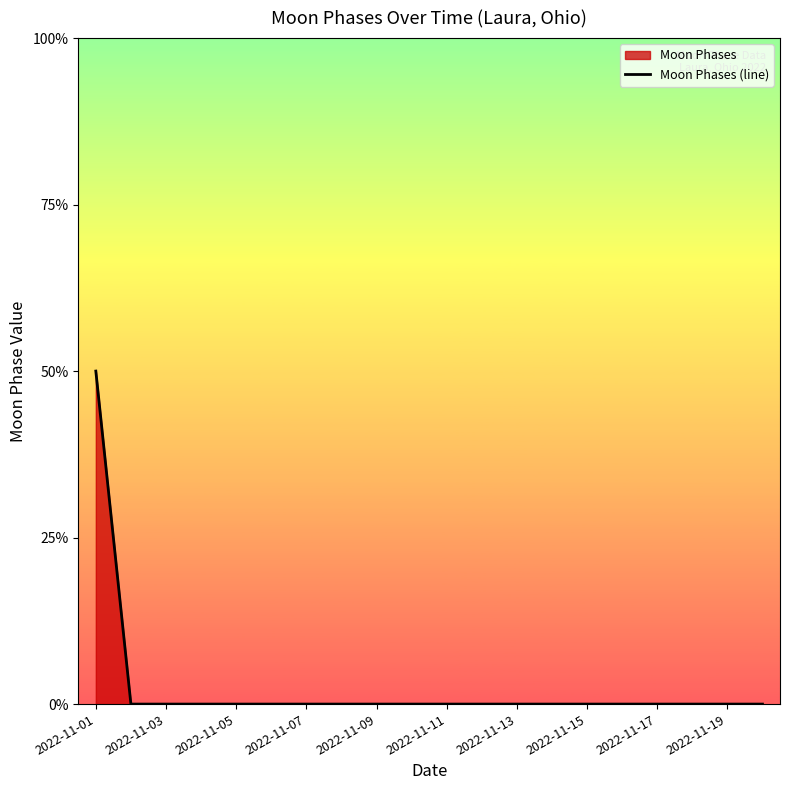

Count the number of data series in this chart.

1